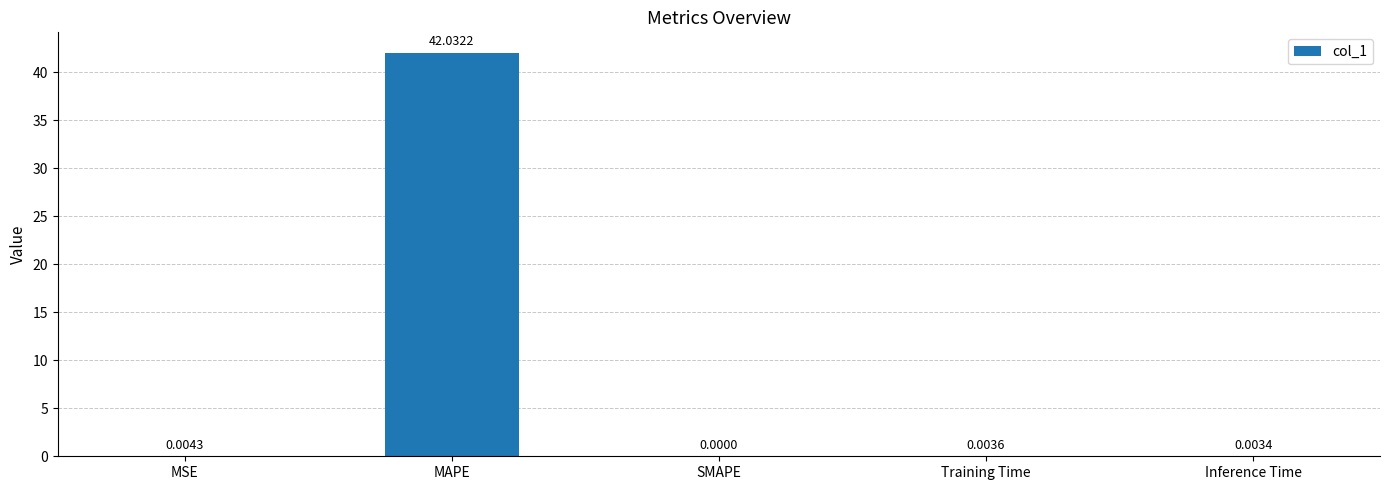

At which category does the chart reach its peak across all series?

MAPE